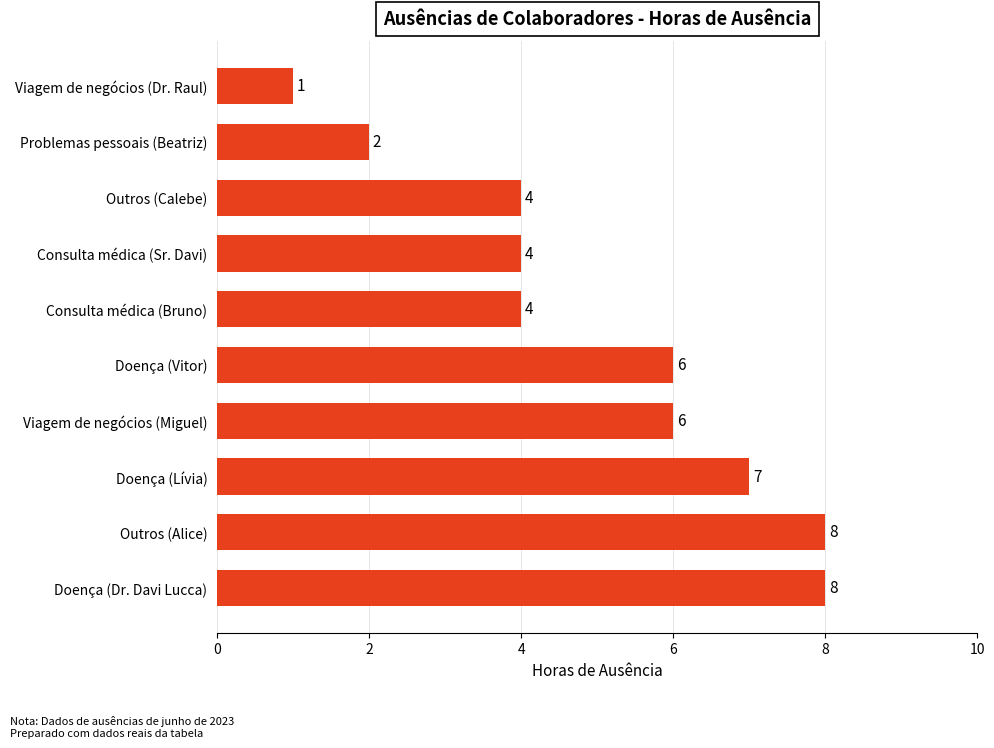

Count the values in the range 4 to 7.

6